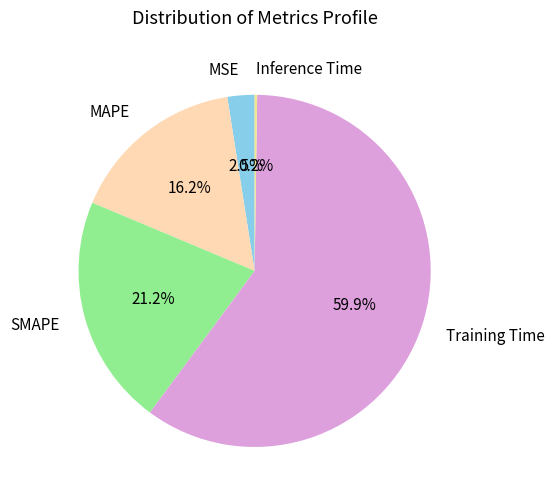

What percentage is the SMAPE slice, to the nearest percent?

21%